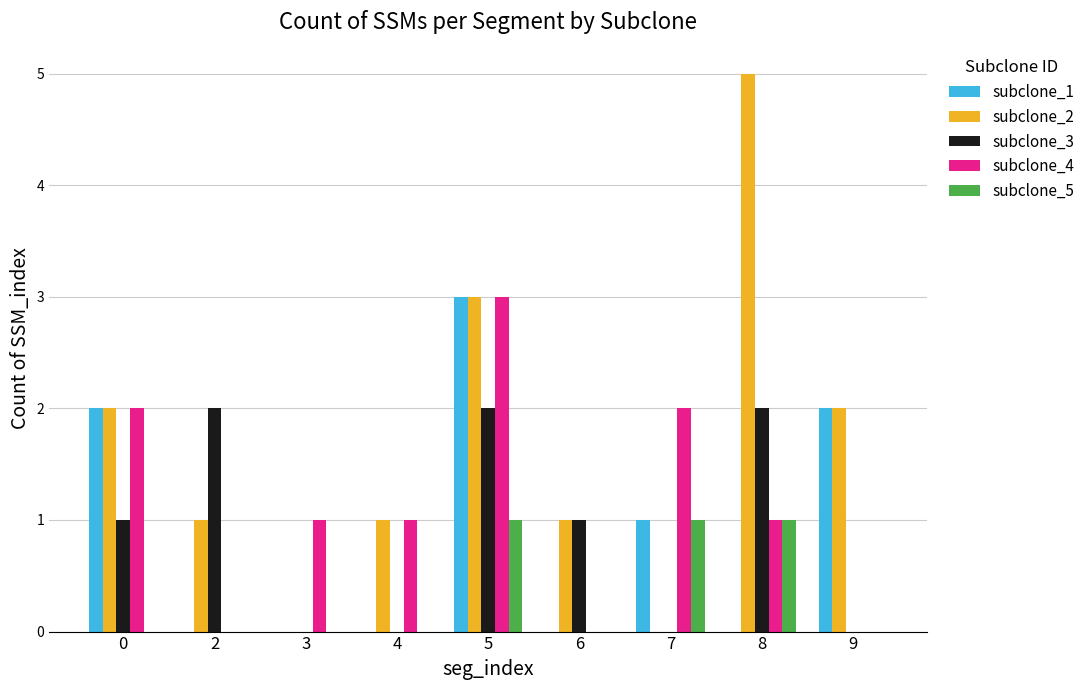

Is the value of subclone_3 at 5 greater than the value of subclone_4 at 9?

Yes